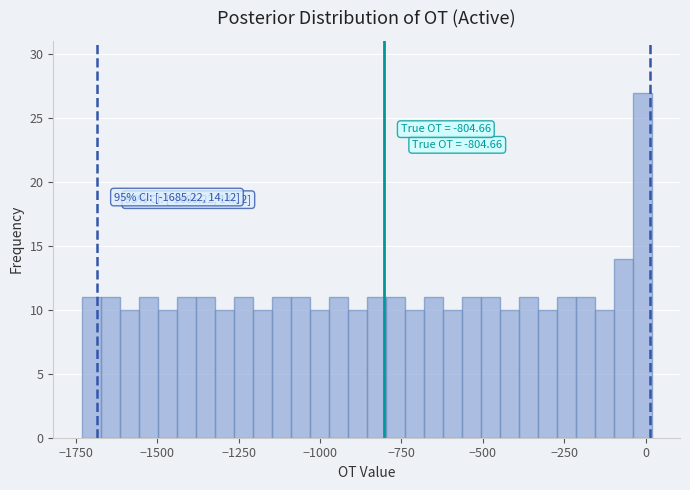

Read against the x-axis, roughly where is the centre of the tallest bar?

0